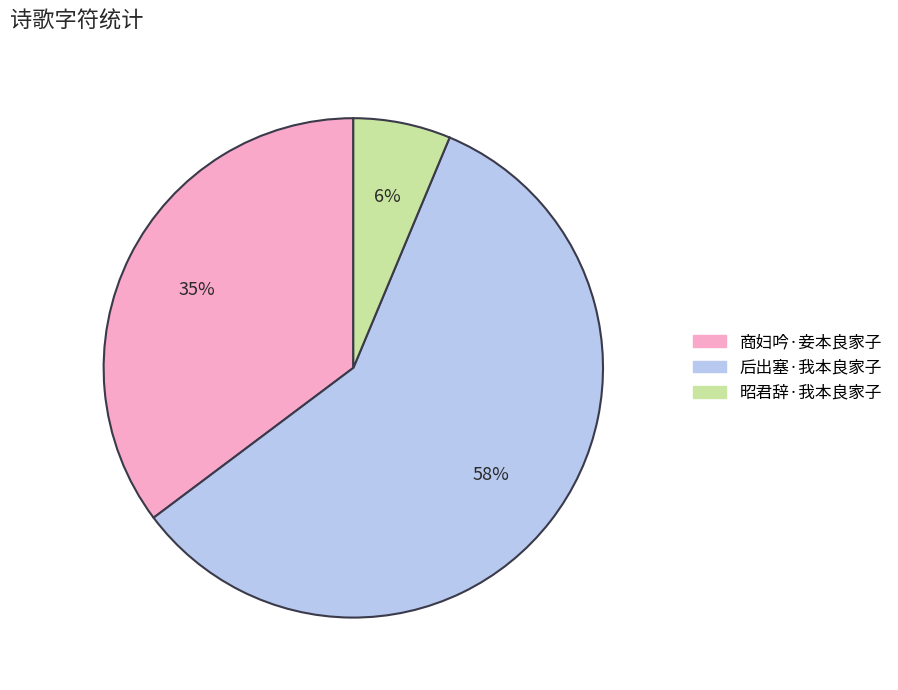

What is the smallest slice in the pie chart?

昭君辞·我本良家子